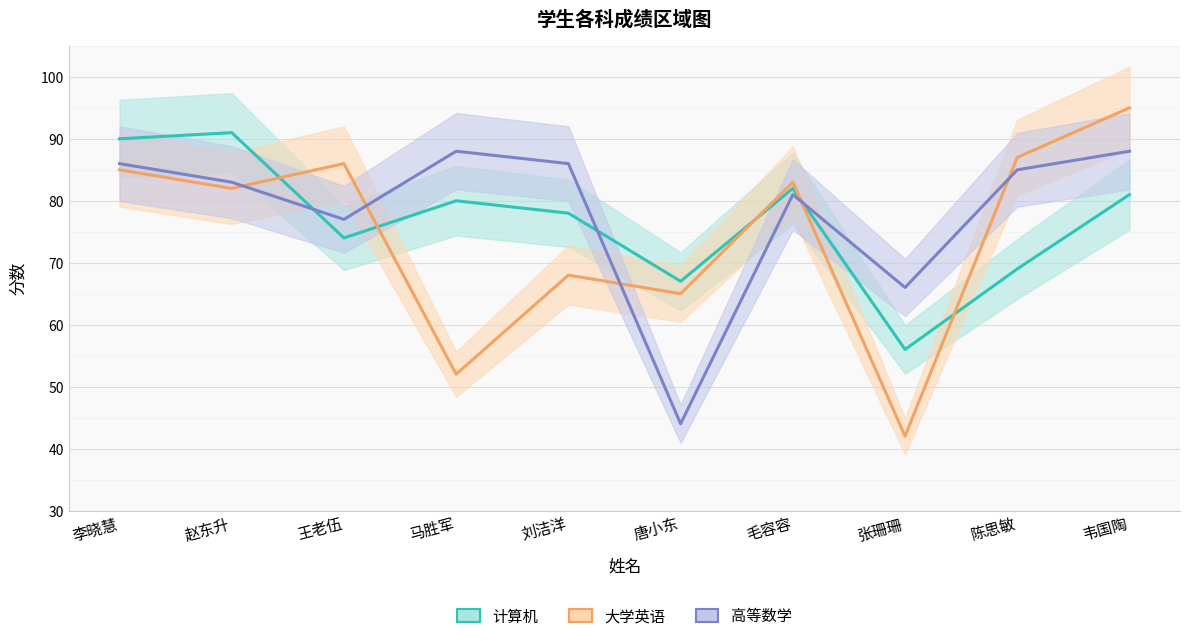

True or false: 计算机 and 大学英语 intersect in this chart.

True